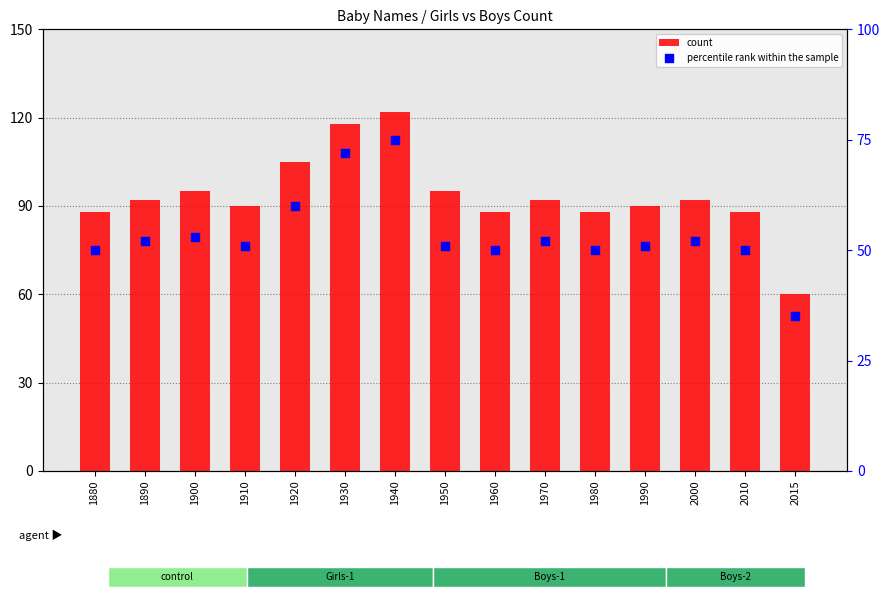

Which series reaches the minimum Y coordinate?

percentile rank within the sample